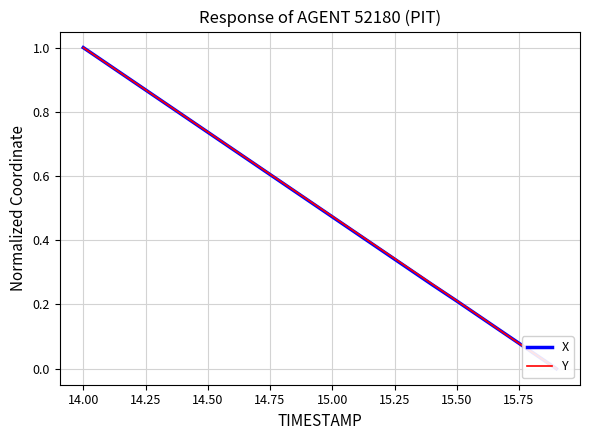

Reading left to right, transcribe all the data shown in this chart.

X: 1.0	0.9	0.9	0.8	0.8	0.7	0.7	0.6	0.6	0.5	0.5	0.4	0.4	0.3	0.3	0.2	0.2	0.1	0.1	0.0
Y: 1.0	0.9	0.9	0.8	0.8	0.7	0.7	0.6	0.6	0.5	0.5	0.4	0.4	0.3	0.3	0.2	0.2	0.1	0.1	0.0